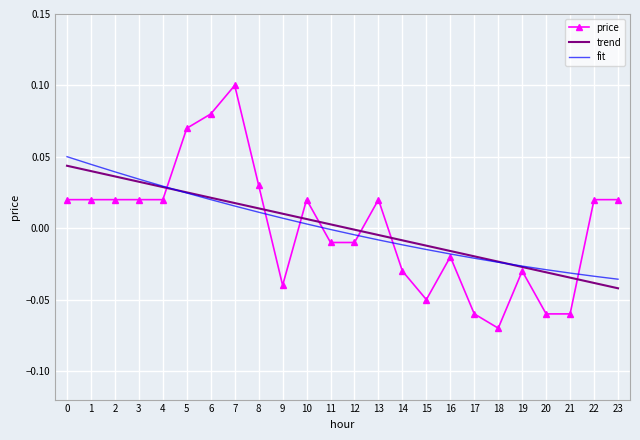

Which series has the widest spread of values?

price